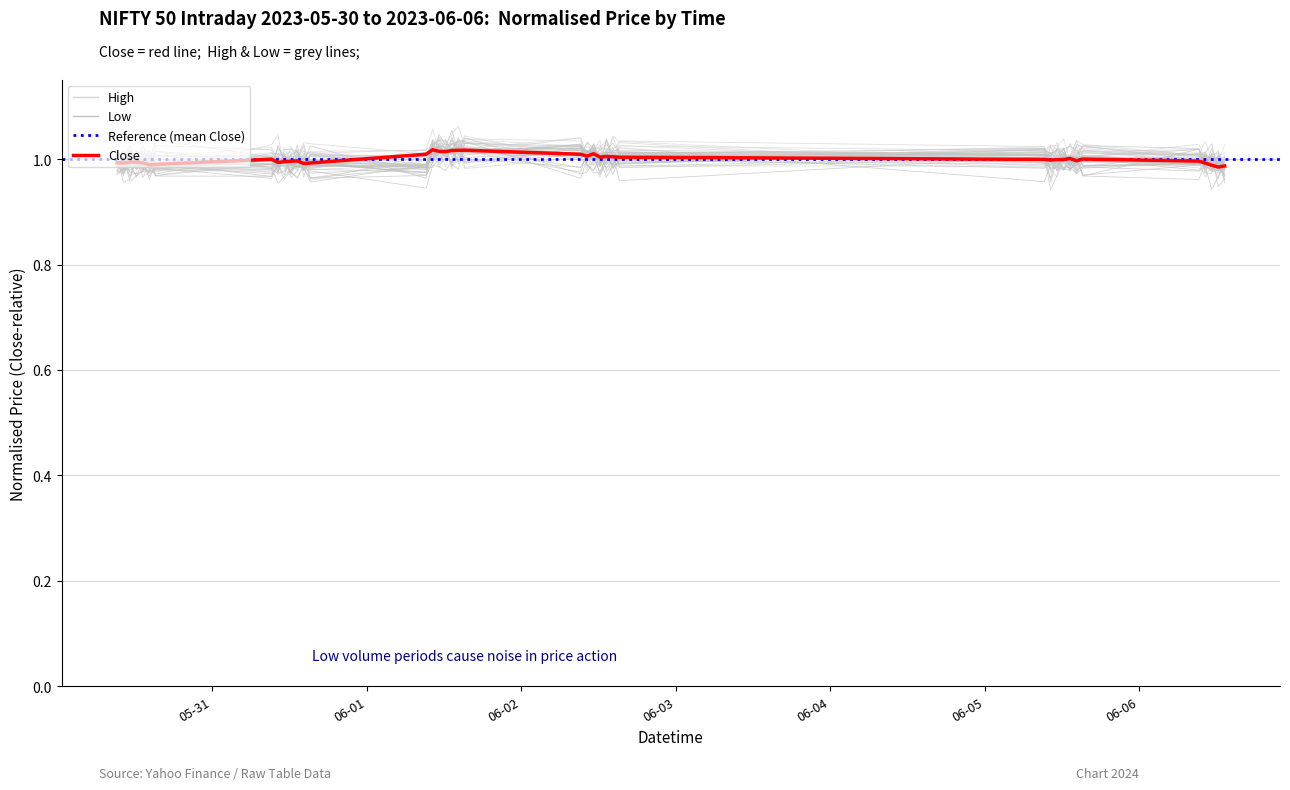

At which category does the chart reach its minimum across all series?

2023-06-06 13:15